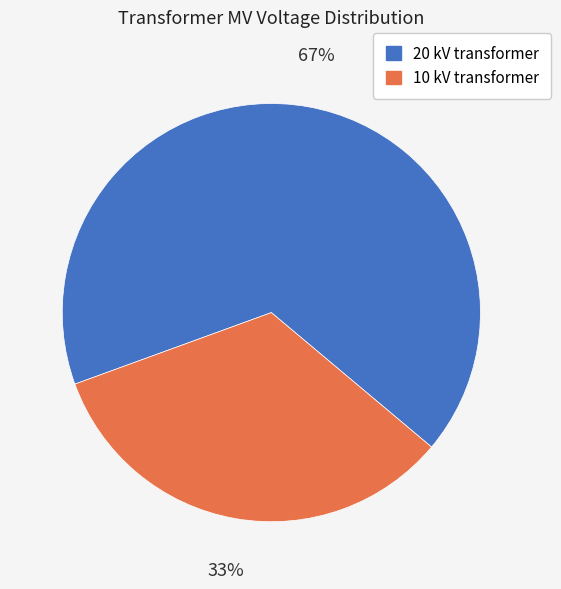

Is there any slice that represents more than half of the pie?

Yes